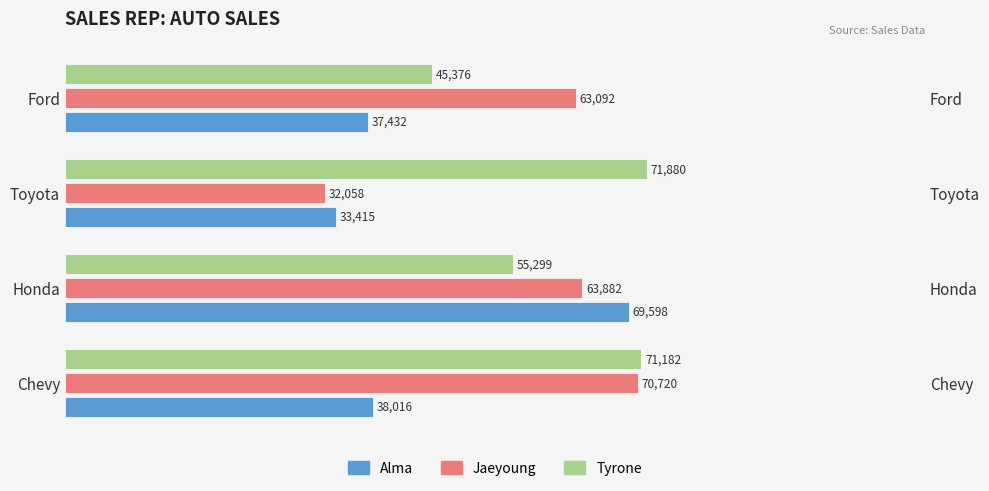

How many categories are shown in the chart?

4